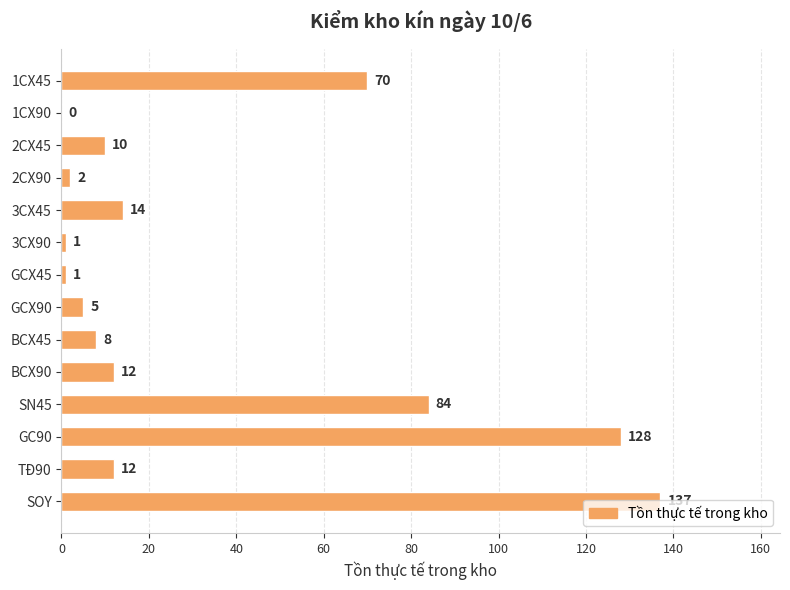

Between SN45 and 2CX90, which is larger?

SN45